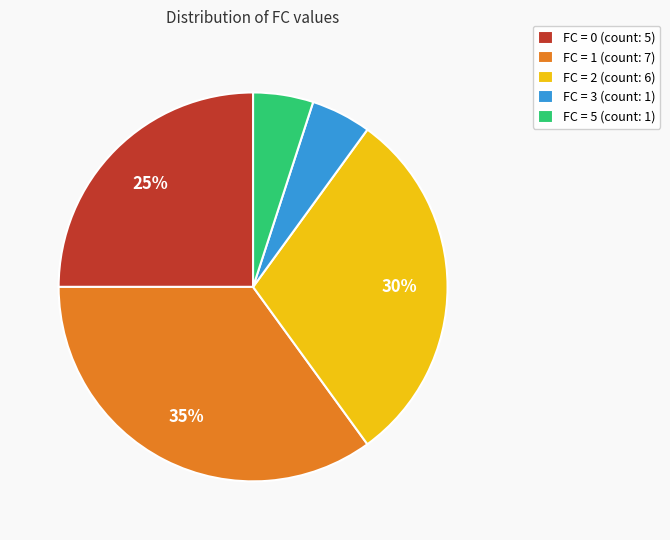

What percentage is the FC = 0 (count: 5) slice, to the nearest percent?

25%